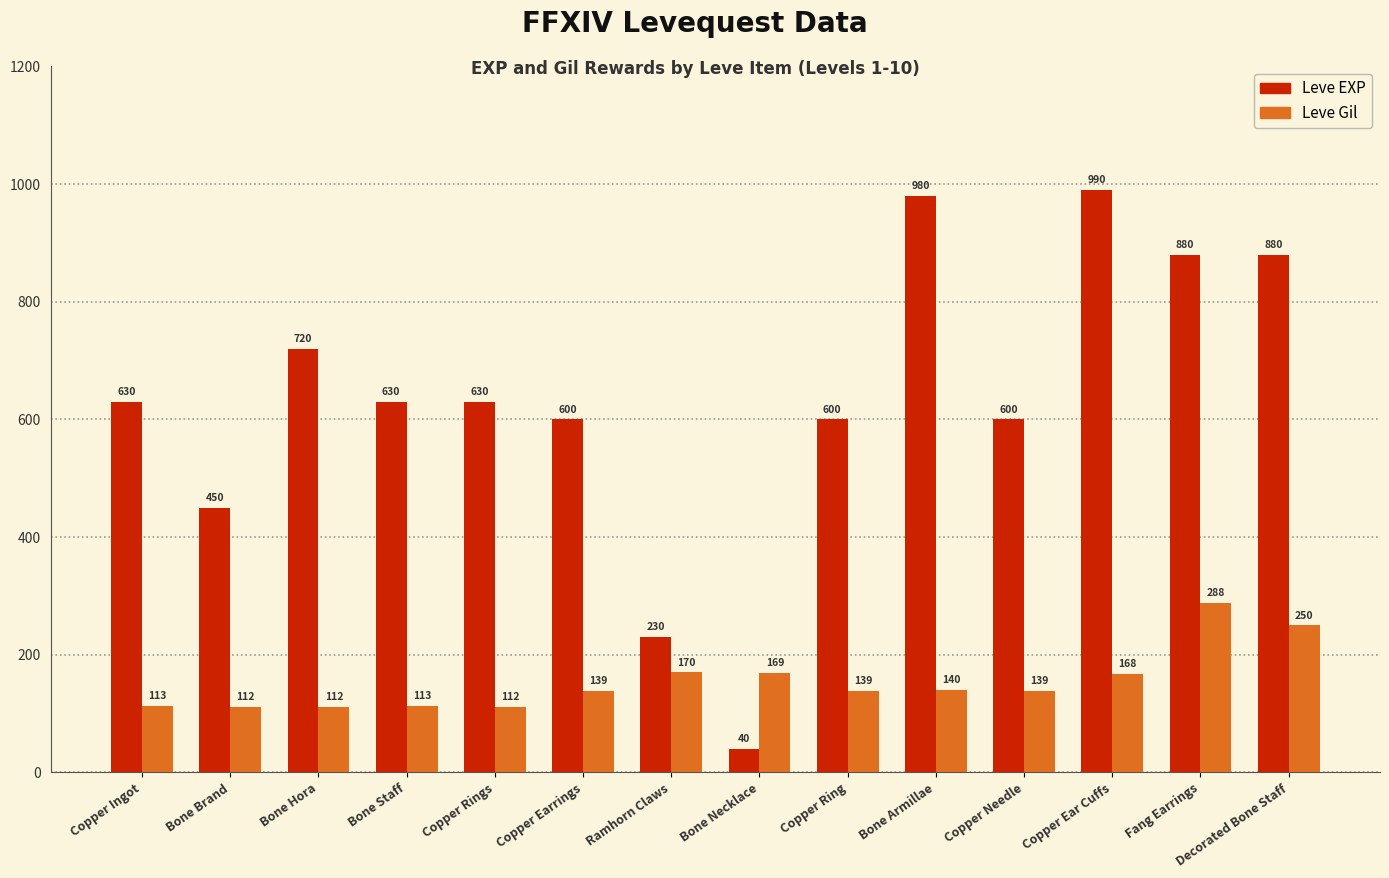

At how many categories does at least one series exceed 658?

5